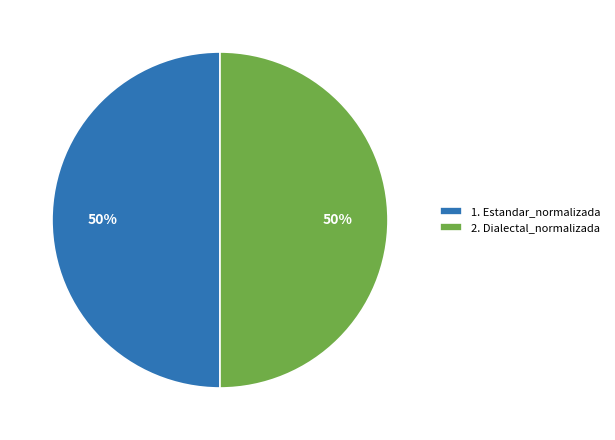

What is the ratio of the value at 2. Dialectal_normalizada to the value at 1. Estandar_normalizada?

1.0